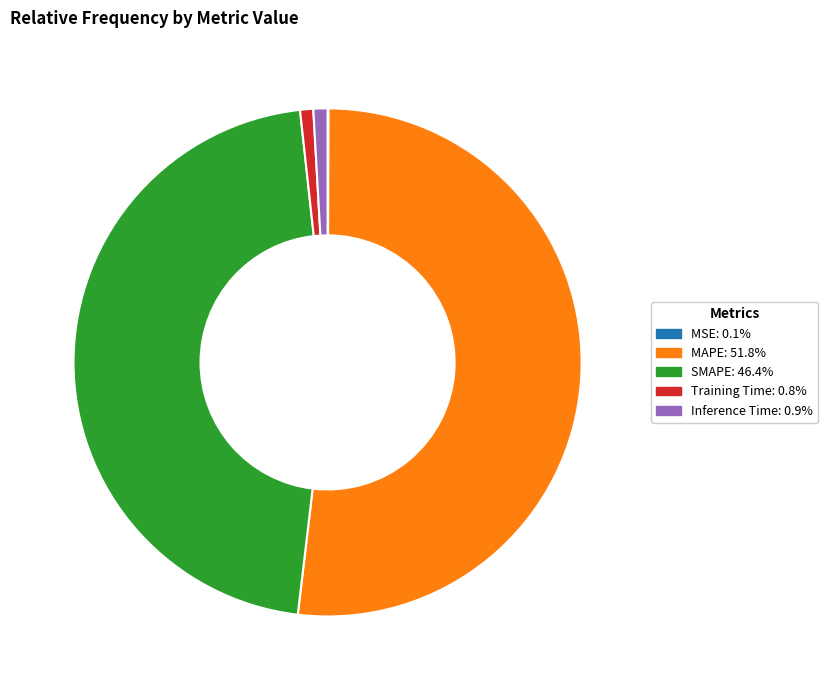

Does any single category account for the majority?

Yes